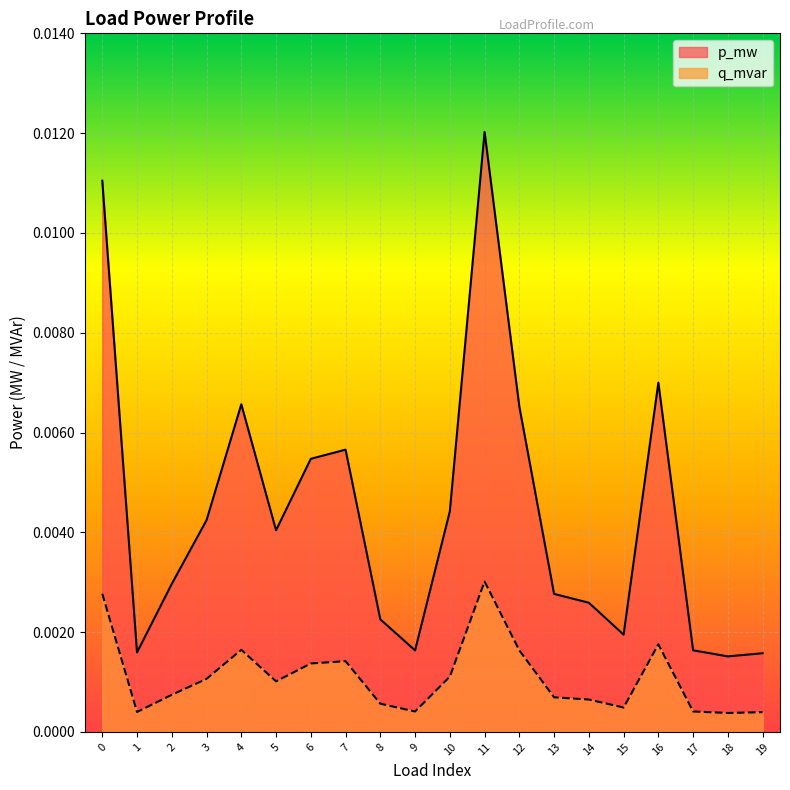

Which series has the largest total across all categories?

p_mw